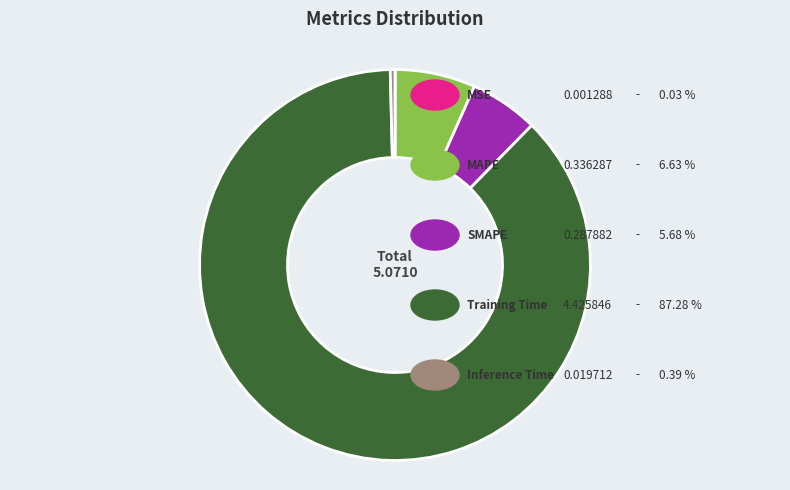

Is there any slice that represents more than half of the pie?

Yes